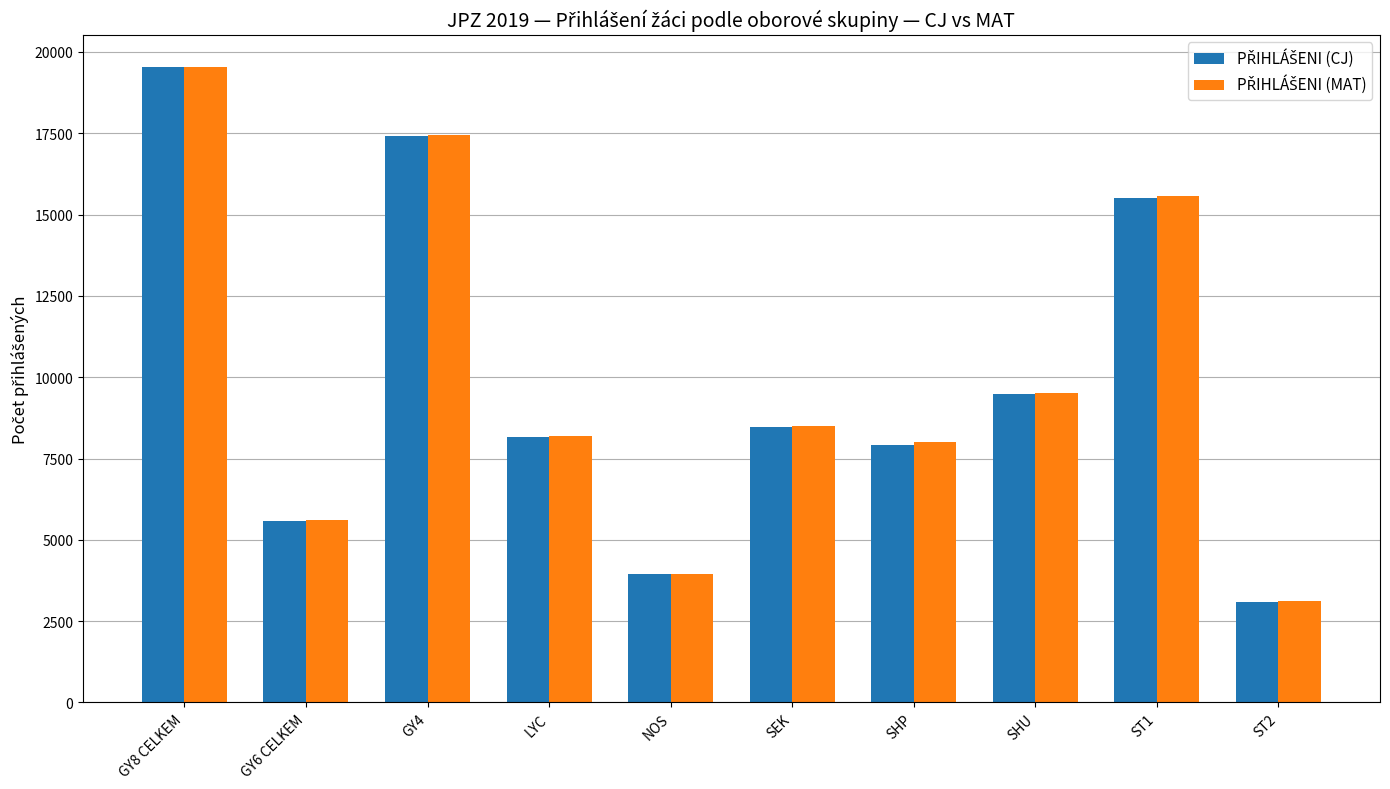

What is the spread (max minus min) of values at GY4?

43